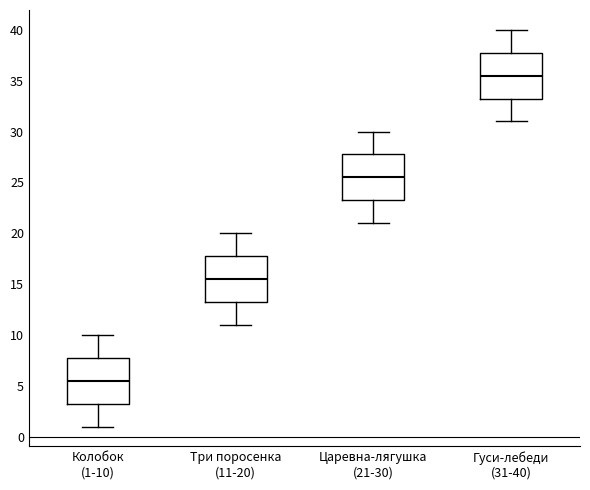

Where is the upper edge of the box for Колобок (1-10) on the y-axis? The values are not printed on the chart, so give them approximately, as read against the axis.

8.0